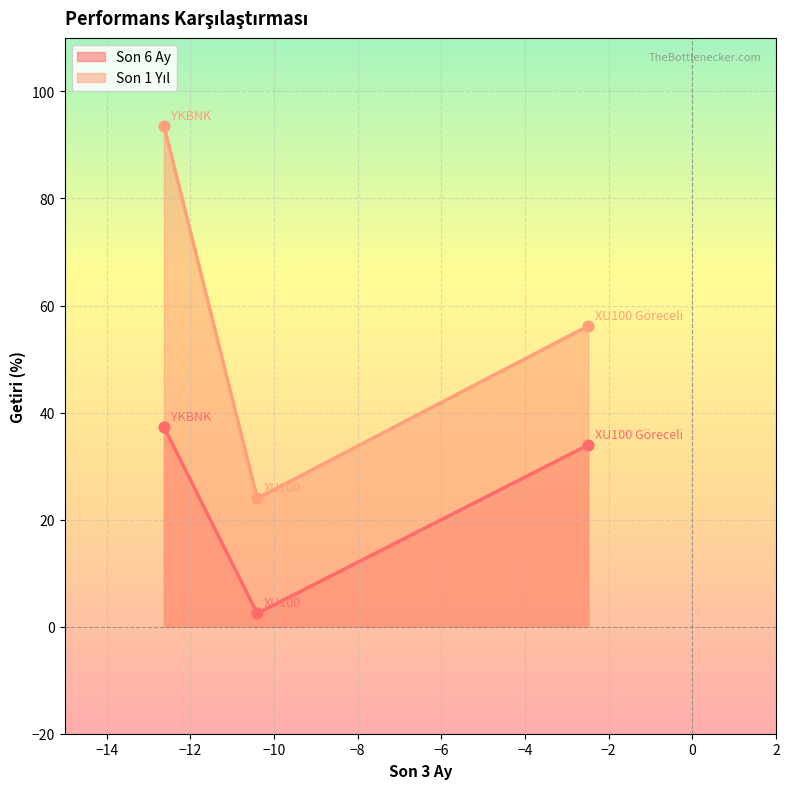

Which series contains the lowest Y value?

Son 6 Ay